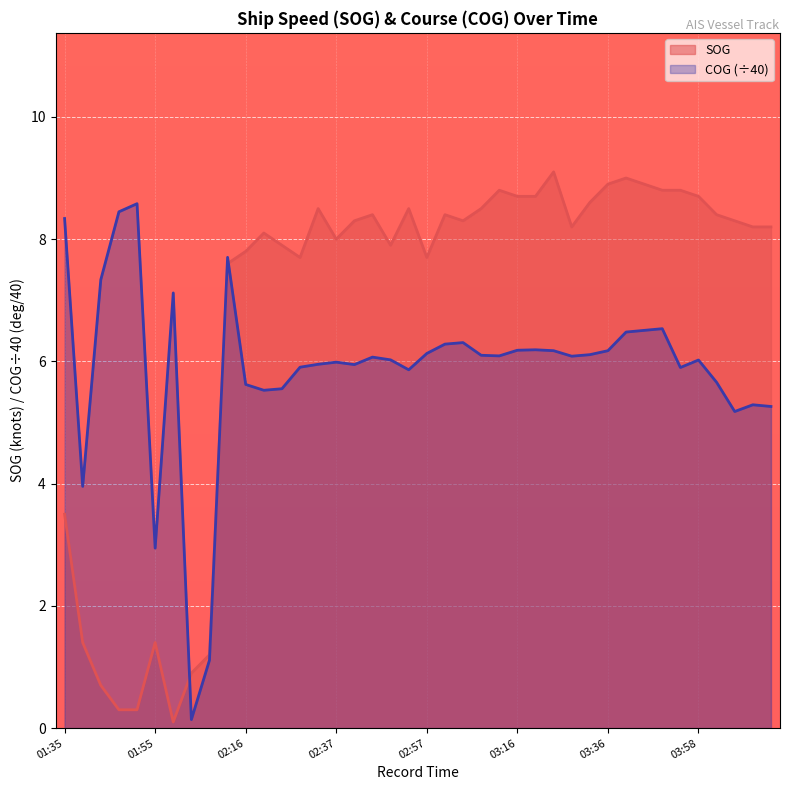

Is it true that SOG equals 5.4 at 01:35?

False